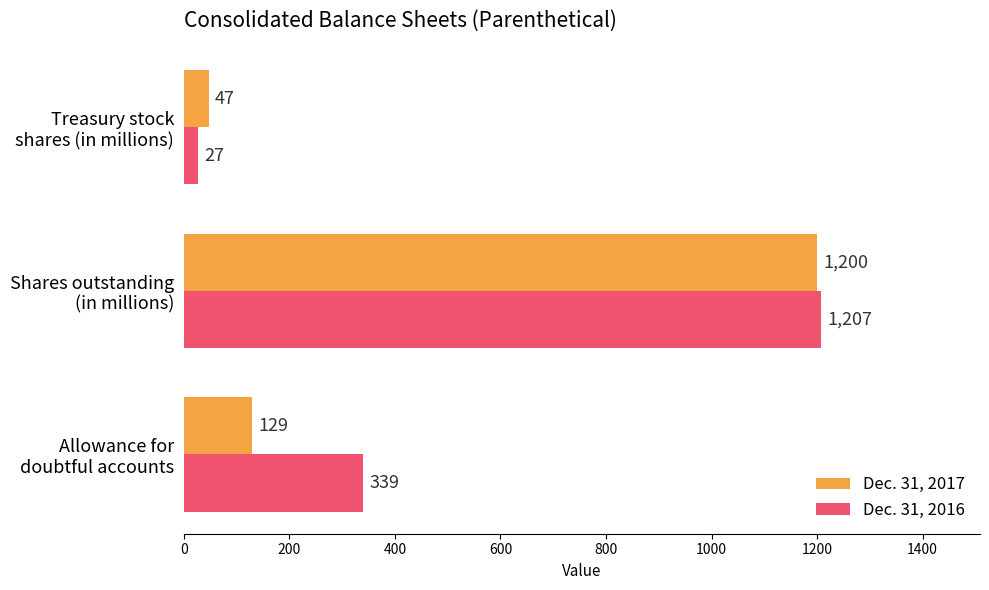

Count the number of data series in this chart.

2